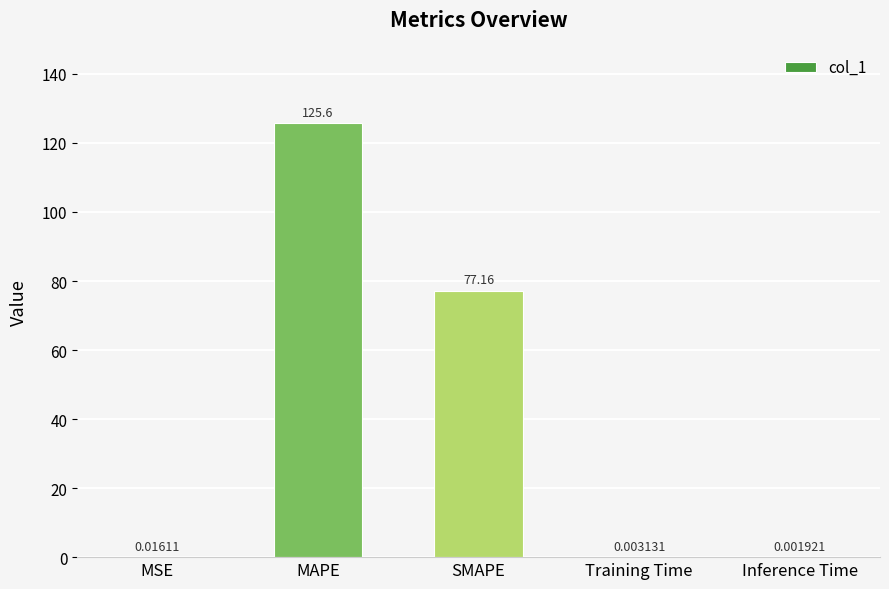

Where is the data nearest to the value 62?

SMAPE